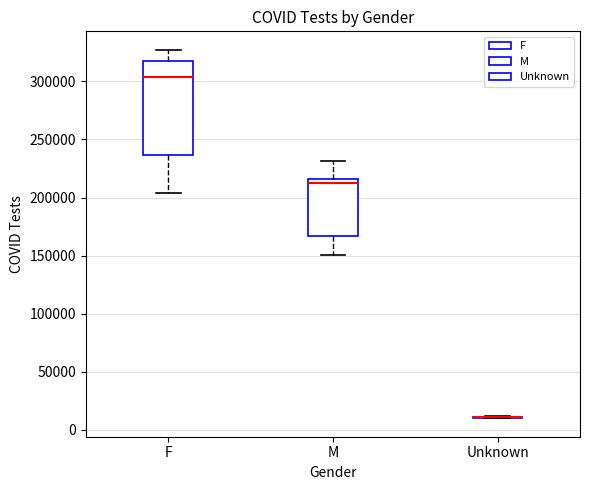

Reading left to right, transcribe this box plot: for each box, give where its median line is, the range the box spans, and where its two whiskers end, as read against the y-axis. The values are not printed on the chart, so give them approximately, as read against the axis.

F: median 305000, box 235000 to 315000, whiskers 205000 to 325000
M: median 210000, box 165000 to 215000, whiskers 150000 to 230000
Unknown: box collapsed to a line at 10000, whiskers 10000 to 10000